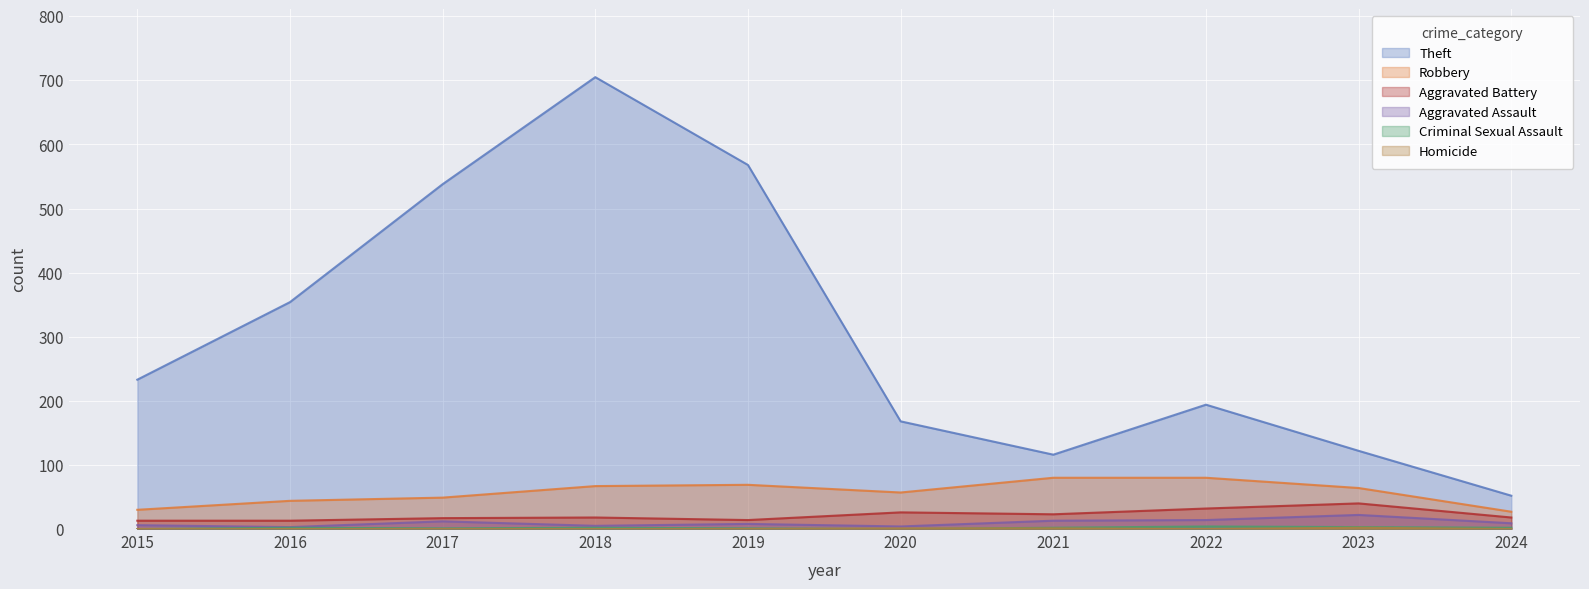

What is the value of the Homicide point at the 6th from the left?

1